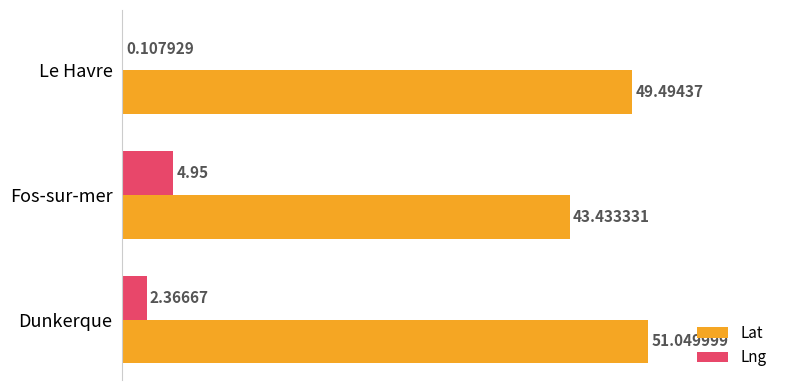

What is the sum of the Lng values at Le Havre and Fos-sur-mer?

5.1